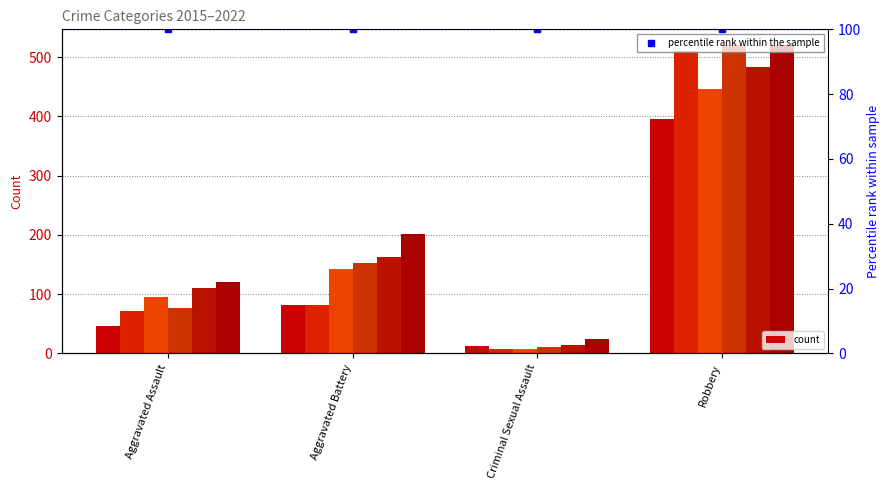

What is the total value across all series at Aggravated Assault?

520